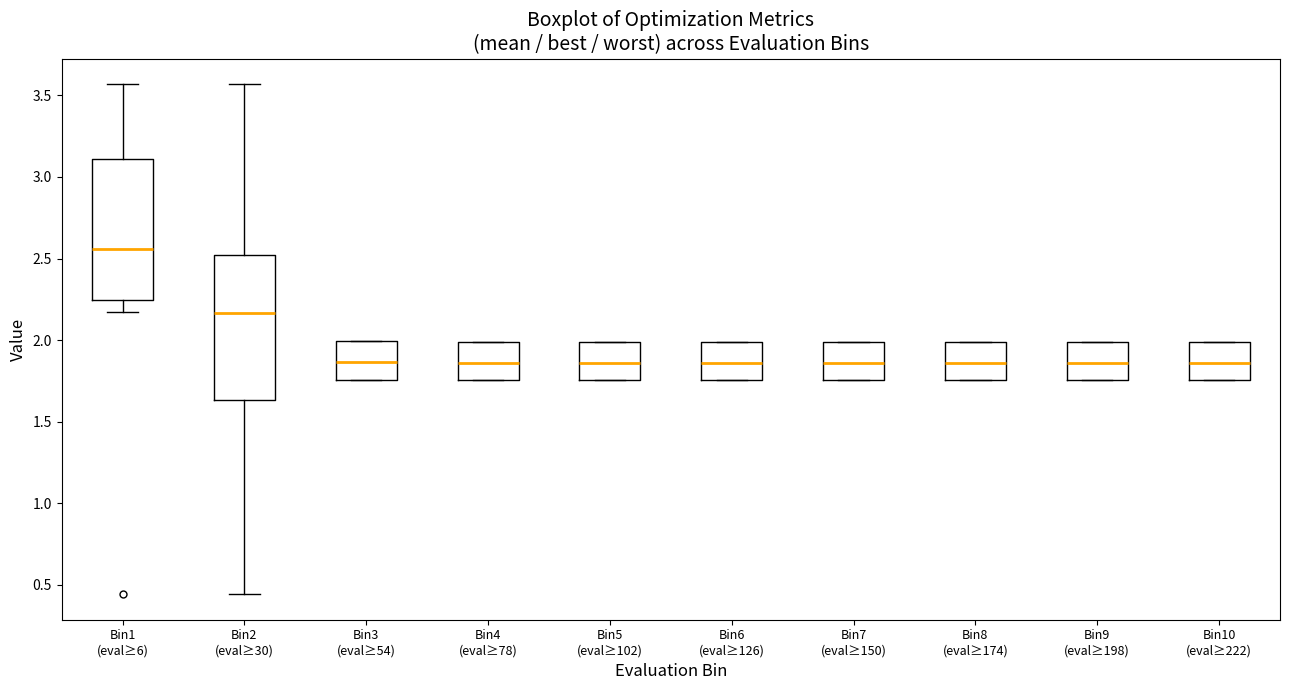

Reading left to right, read every box against the y-axis: the position of its median line, the range the box covers, and the ends of its whiskers. The values are not printed on the chart, so give them approximately, as read against the axis.

Bin1 (eval≥6): median 2.55, box 2.25 to 3.10, whiskers 2.15 to 3.55
Bin2 (eval≥30): median 2.15, box 1.65 to 2.50, whiskers 0.45 to 3.55
Bin3 (eval≥54): median 1.85, box 1.75 to 2.00, whiskers 1.75 to 2.00
Bin4 (eval≥78): median 1.85, box 1.75 to 2.00, whiskers 1.75 to 2.00
Bin5 (eval≥102): median 1.85, box 1.75 to 2.00, whiskers 1.75 to 2.00
Bin6 (eval≥126): median 1.85, box 1.75 to 2.00, whiskers 1.75 to 2.00
Bin7 (eval≥150): median 1.85, box 1.75 to 2.00, whiskers 1.75 to 2.00
Bin8 (eval≥174): median 1.85, box 1.75 to 2.00, whiskers 1.75 to 2.00
Bin9 (eval≥198): median 1.85, box 1.75 to 2.00, whiskers 1.75 to 2.00
Bin10 (eval≥222): median 1.85, box 1.75 to 2.00, whiskers 1.75 to 2.00